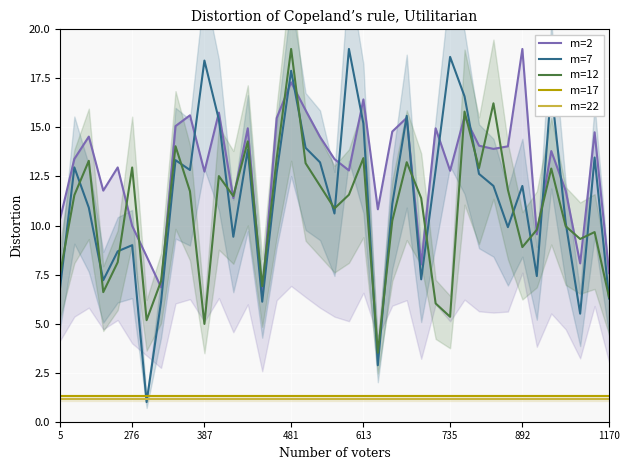

True or false: m=22 and m=12 intersect in this chart.

False